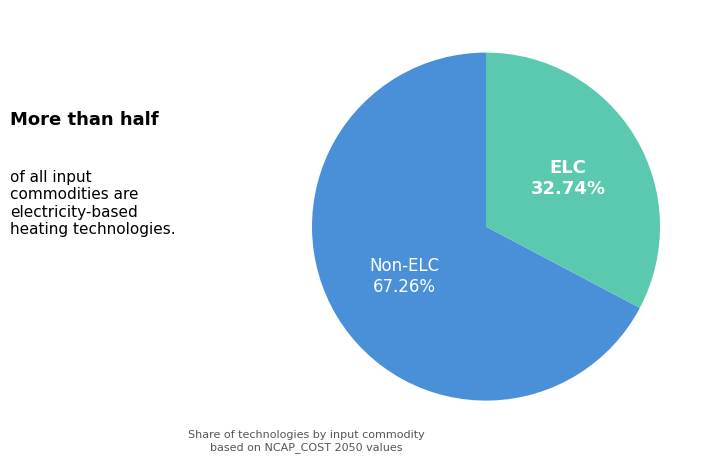

Is the sum of Non-ELC and ELC greater than half?

Yes